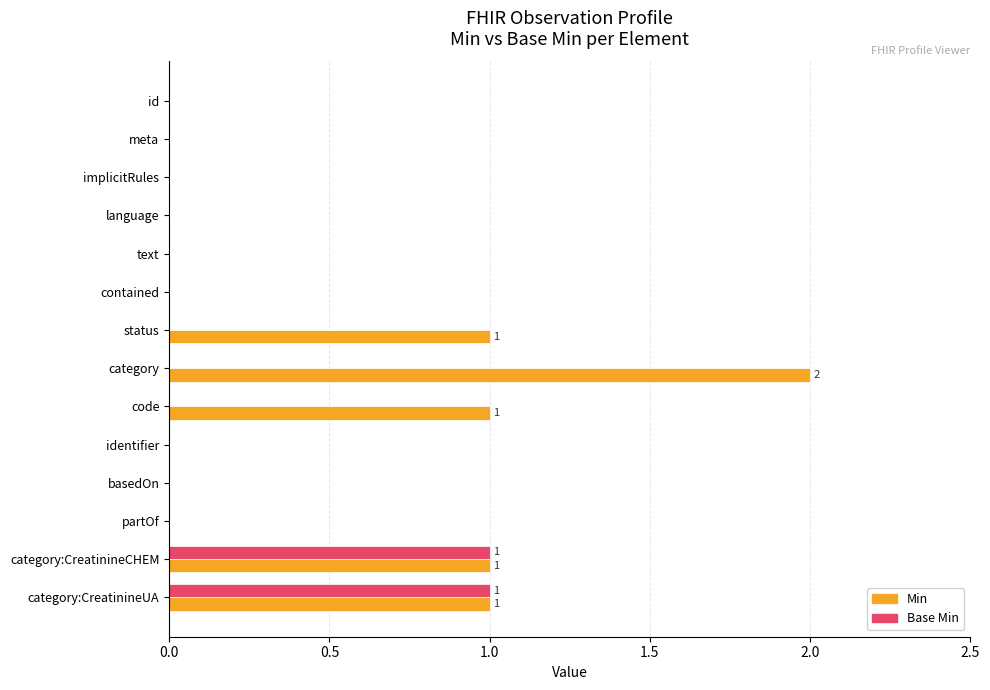

Count the number of data series in this chart.

2